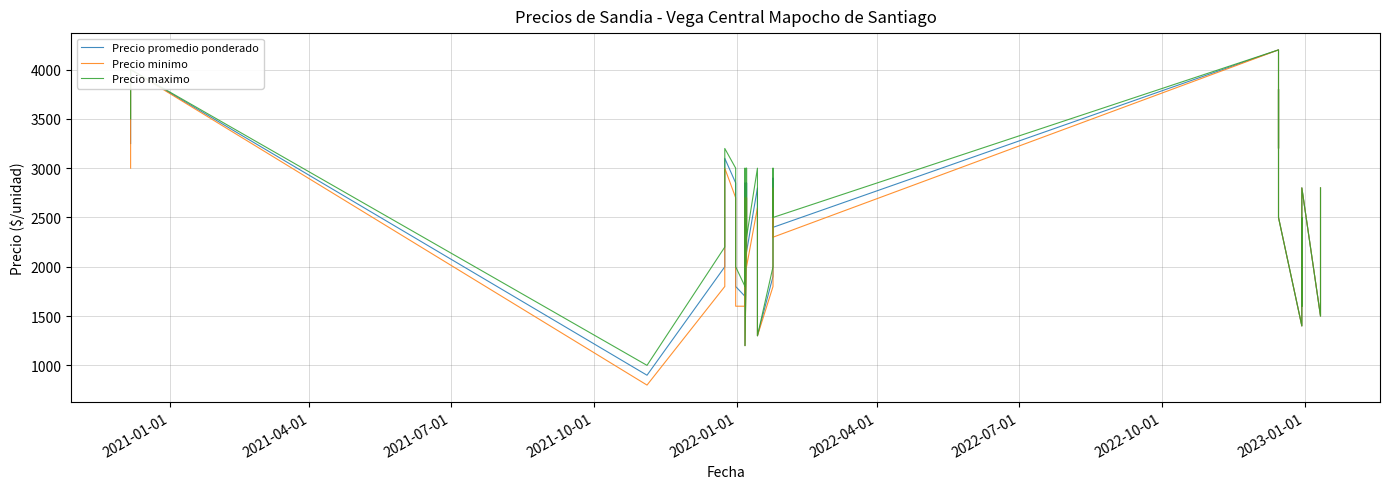

Is it true that Precio promedio ponderado equals 1456 at 2021-04-01?

False